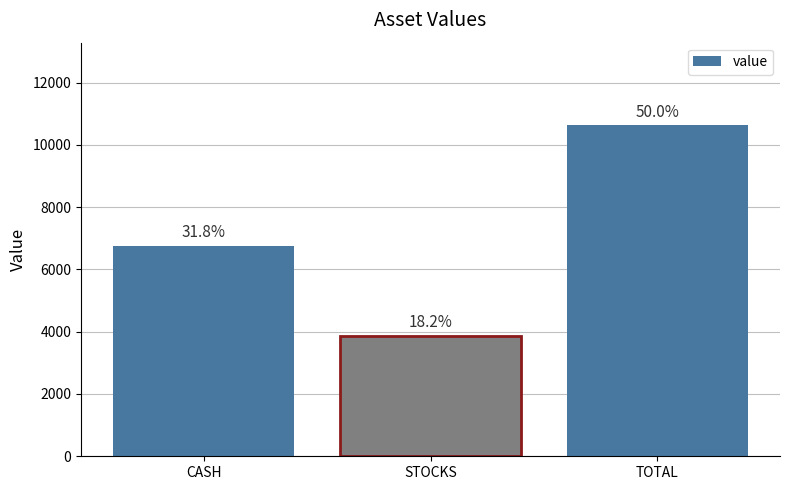

The chart shows a value of 10624.2 at TOTAL. True or false?

True